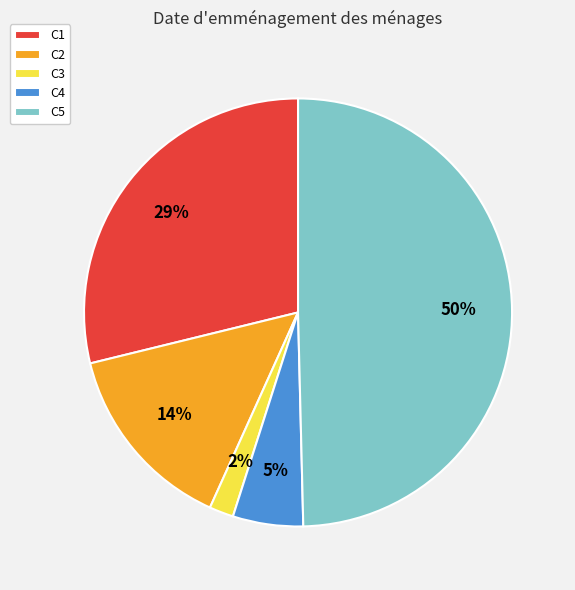

Is the sum of C3 and C2 greater than half?

No